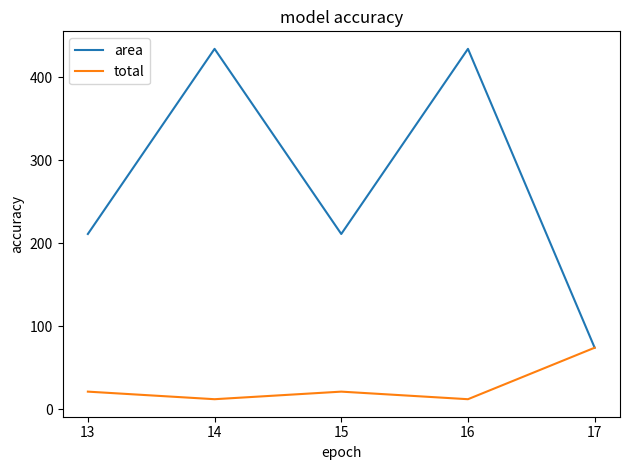

What is the total value across all series at 17?

148.0